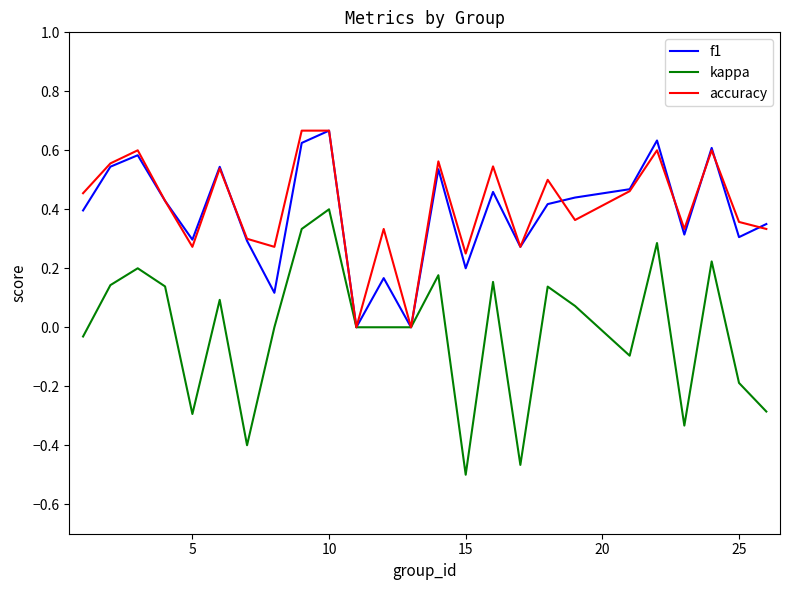

The kappa series shows -0.5 at 15. True or false?

True